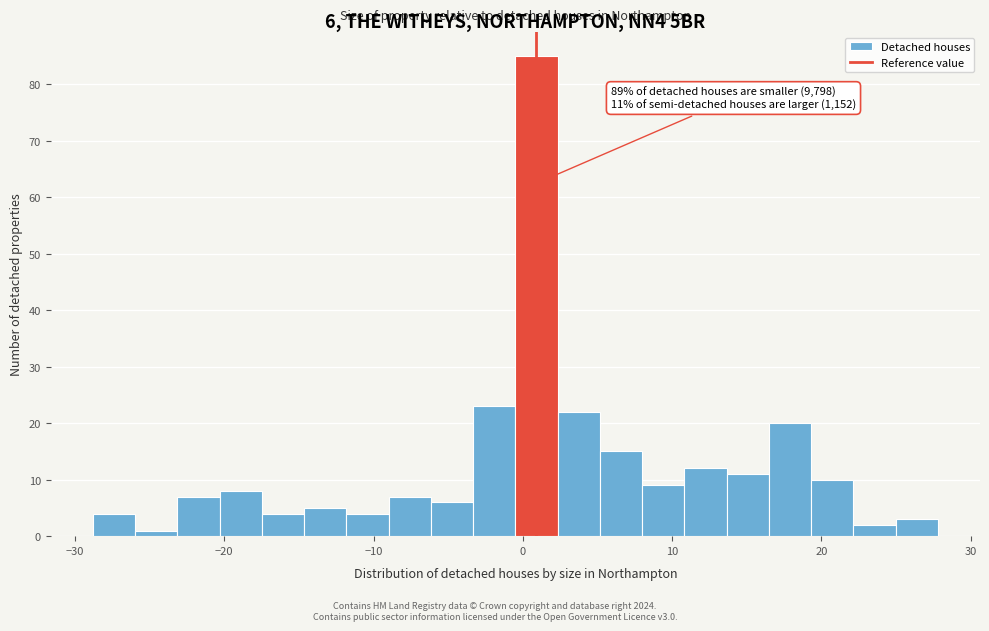

Around what value on the x-axis is the tallest bar? Give the approximate position of its centre, as read against the axis.

1